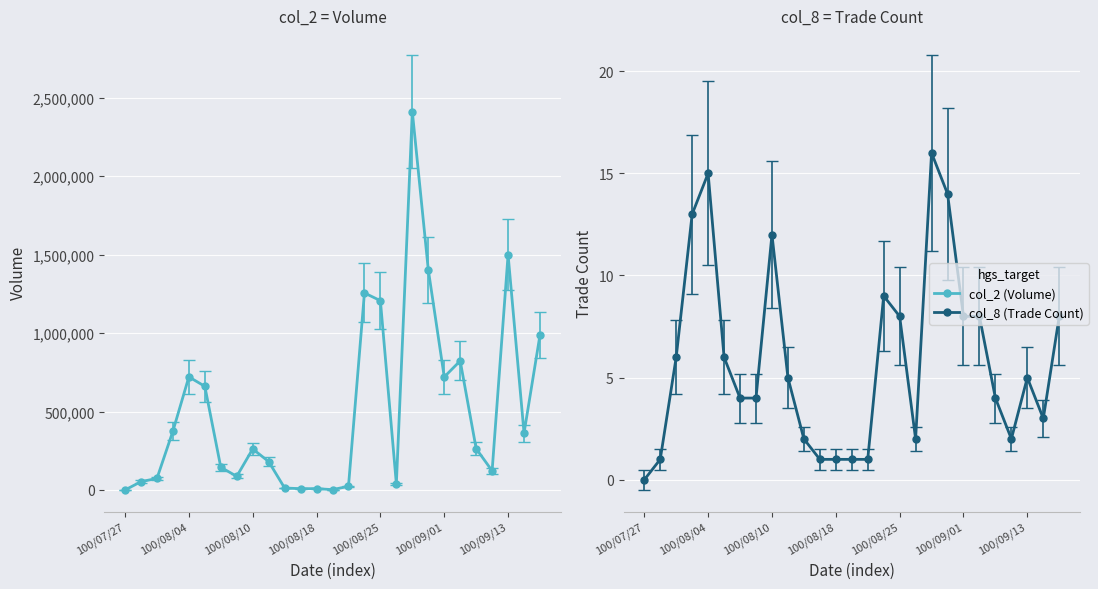

What position from the left is 25?

26